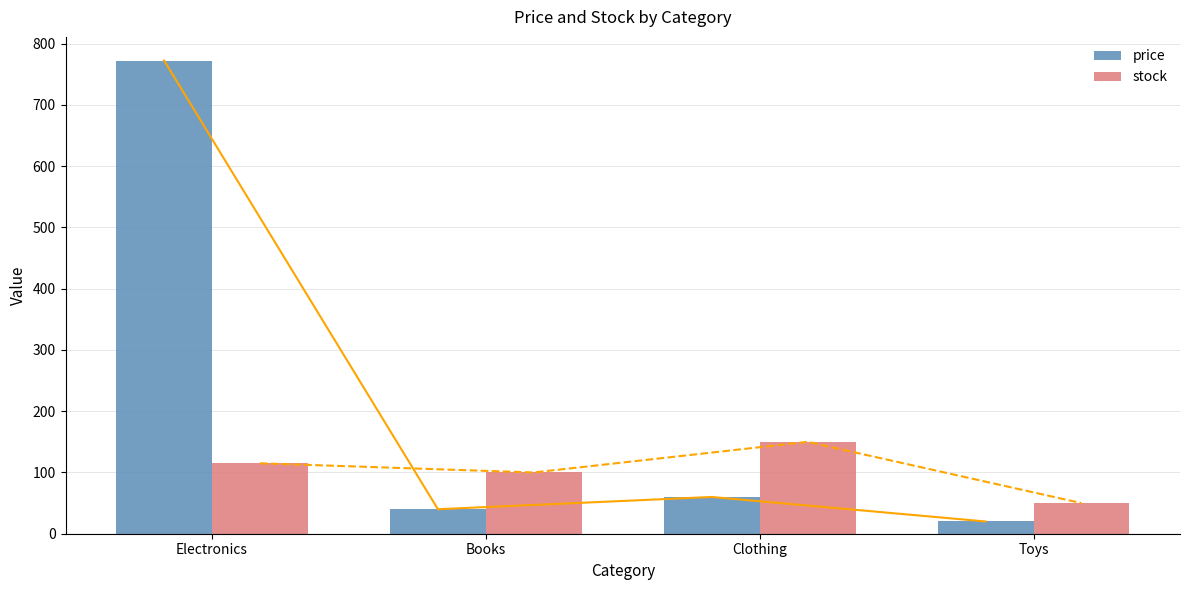

Which has a higher value, Books or Clothing?

Clothing